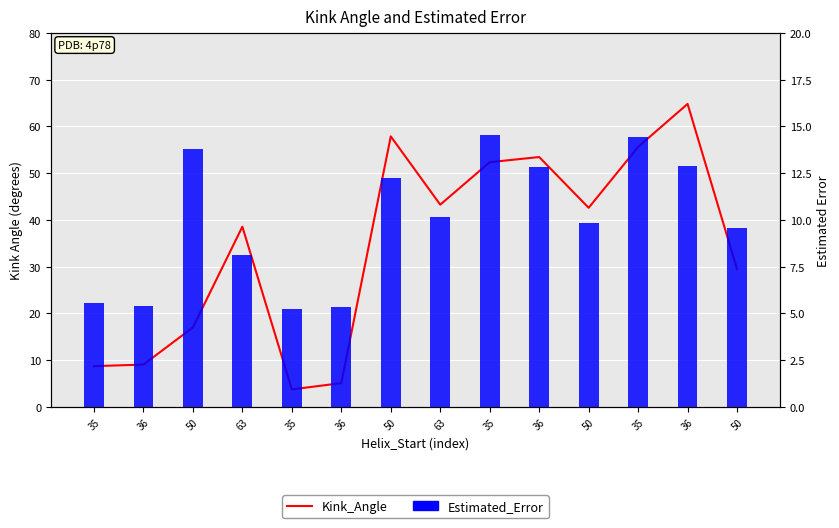

At which label does Kink_Angle first exceed 42?

50